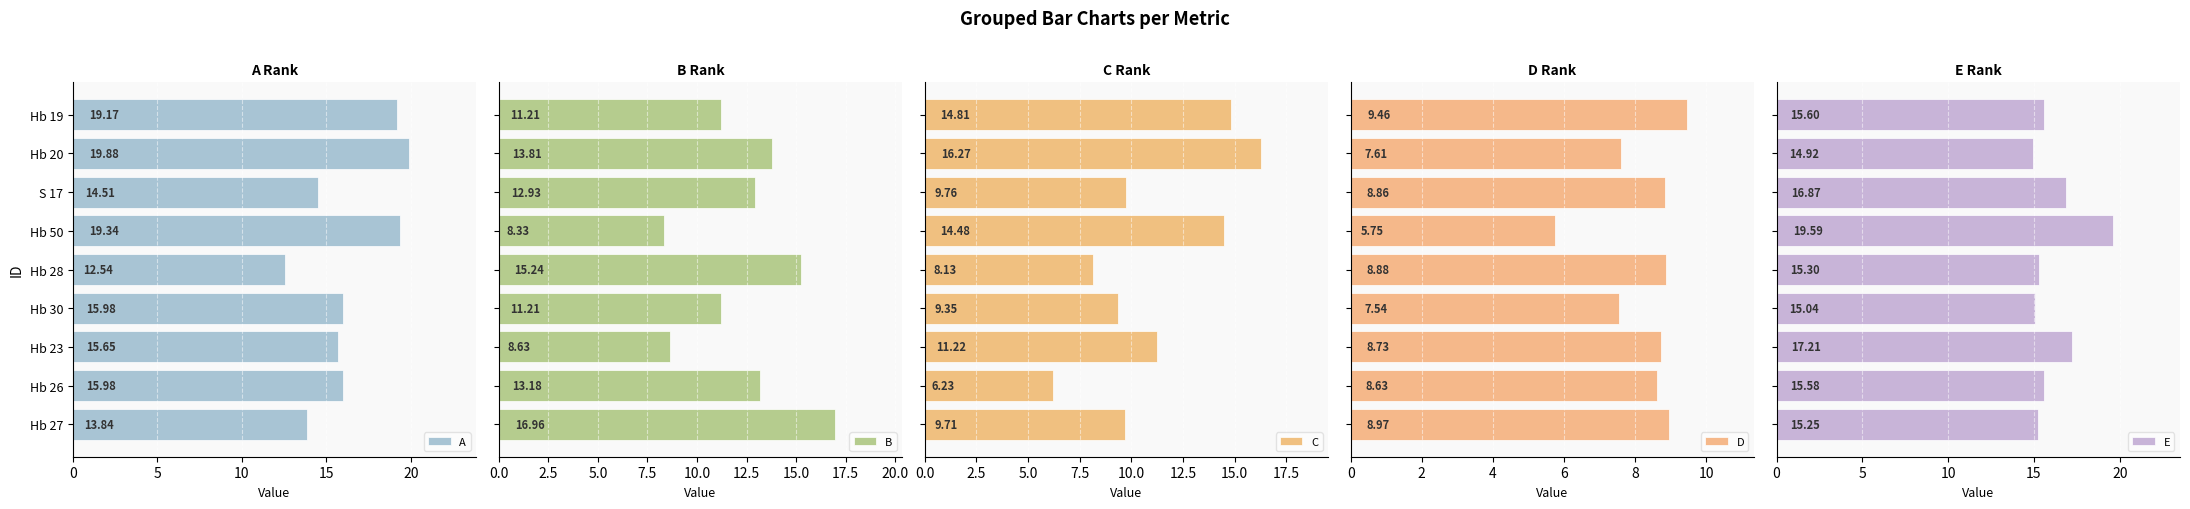

What is the difference between the maximum and minimum values in the B series?

8.6